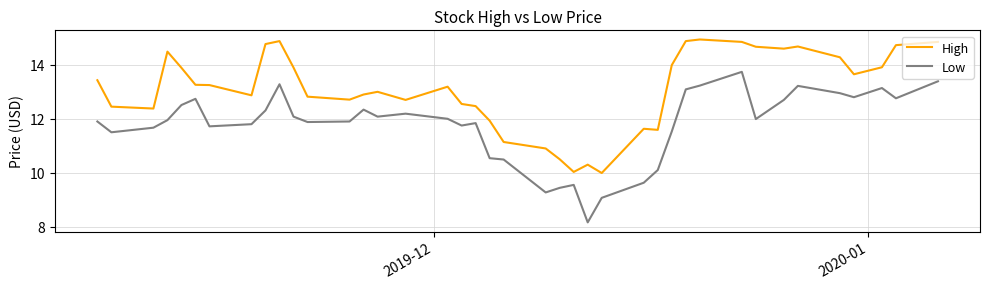

Count the number of categories in the chart.

40